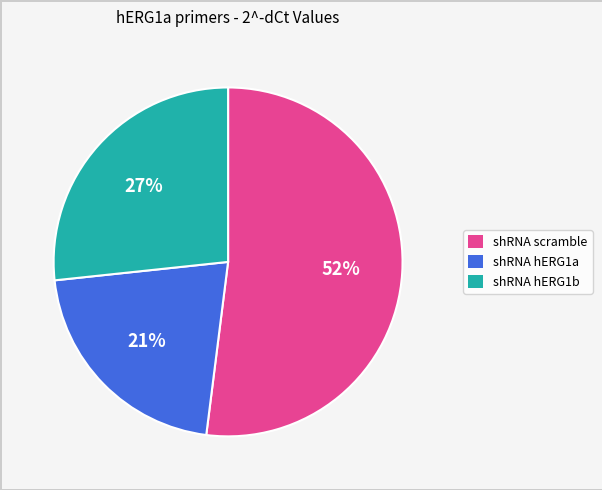

Count the number of slices in the pie.

3